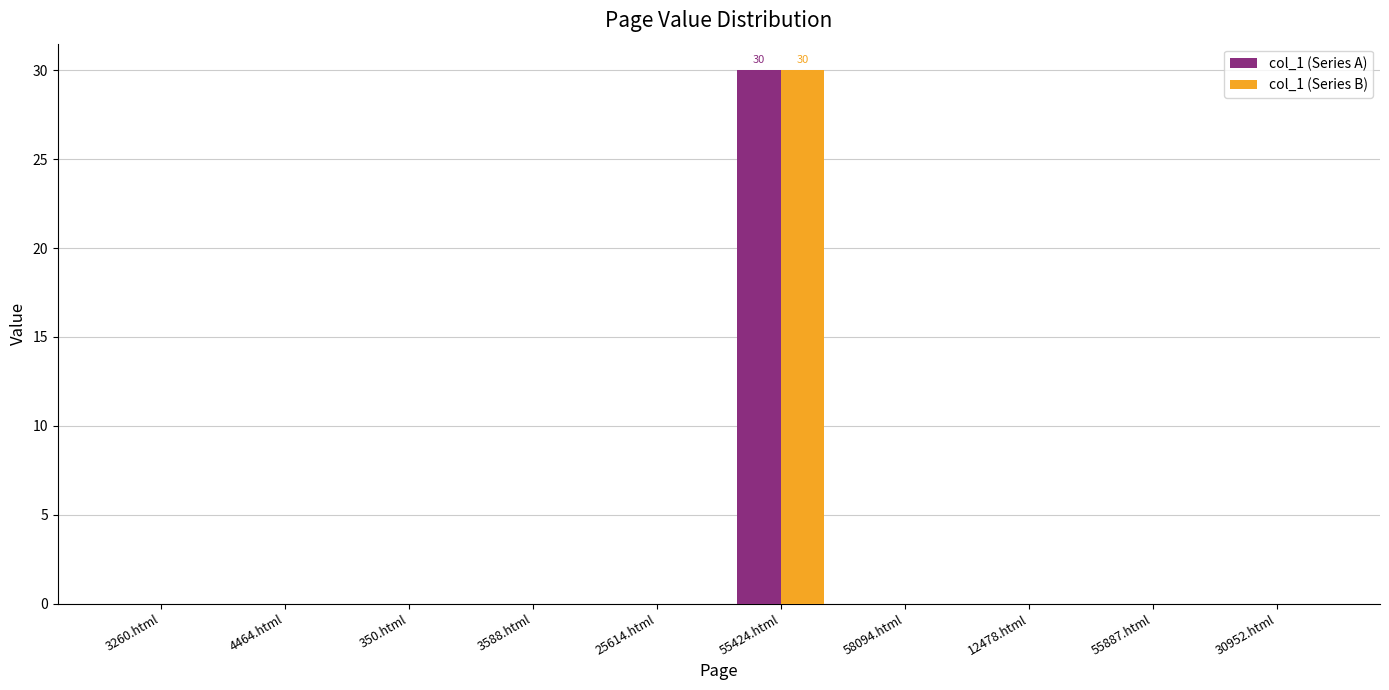

Reading left to right, what are all the values shown in this chart?

col_1 (Series A): 3260.html=0	4464.html=0	350.html=0	3588.html=0	25614.html=0	55424.html=30	58094.html=0	12478.html=0	55887.html=0	30952.html=0
col_1 (Series B): 3260.html=0	4464.html=0	350.html=0	3588.html=0	25614.html=0	55424.html=30	58094.html=0	12478.html=0	55887.html=0	30952.html=0